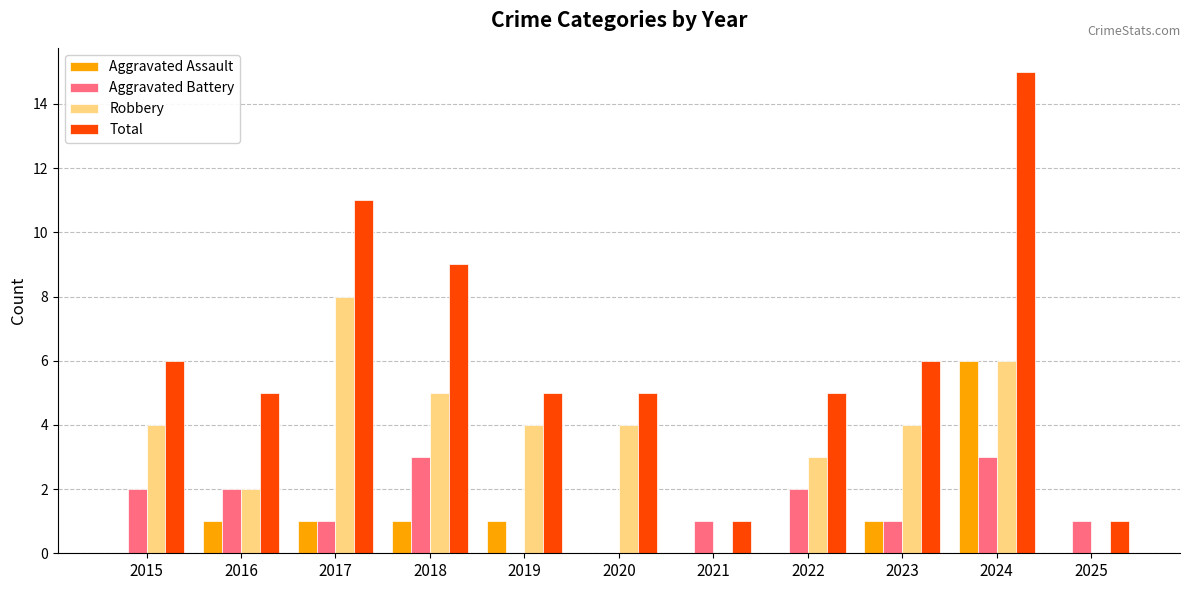

The value of Aggravated Assault at 2018 is 1. True or false?

True